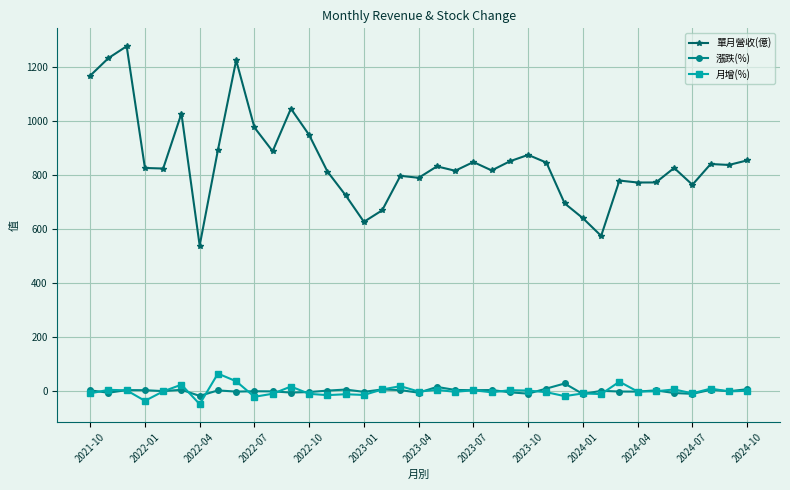

What is the difference between the second highest and second lowest values in the 月增(%) series?

72.5